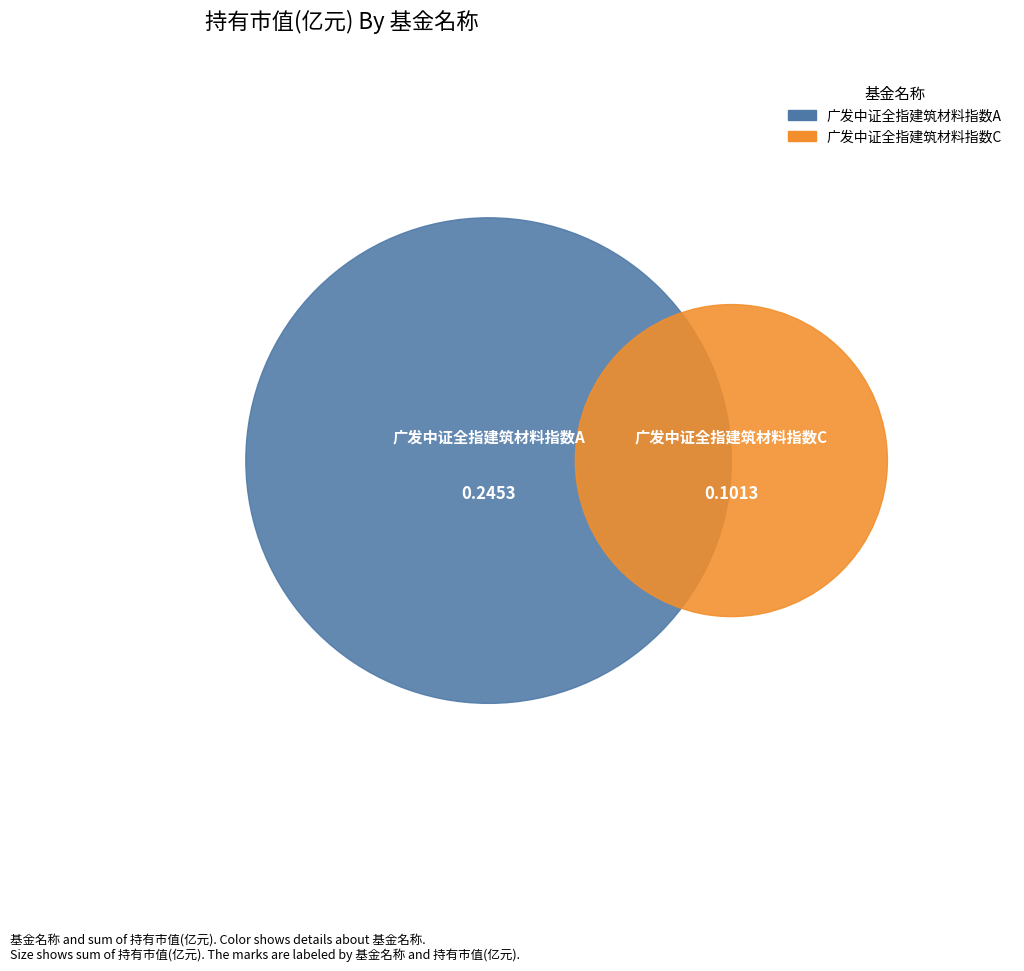

To the nearest percent, what is the difference between the 广发中证全指建筑材料指数C and 广发中证全指建筑材料指数A slice percentages?

42%